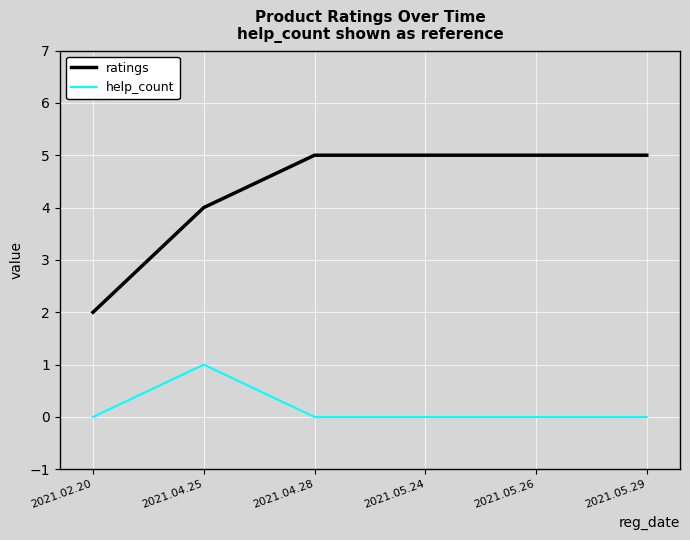

True or false: help_count and ratings cross at least once.

False